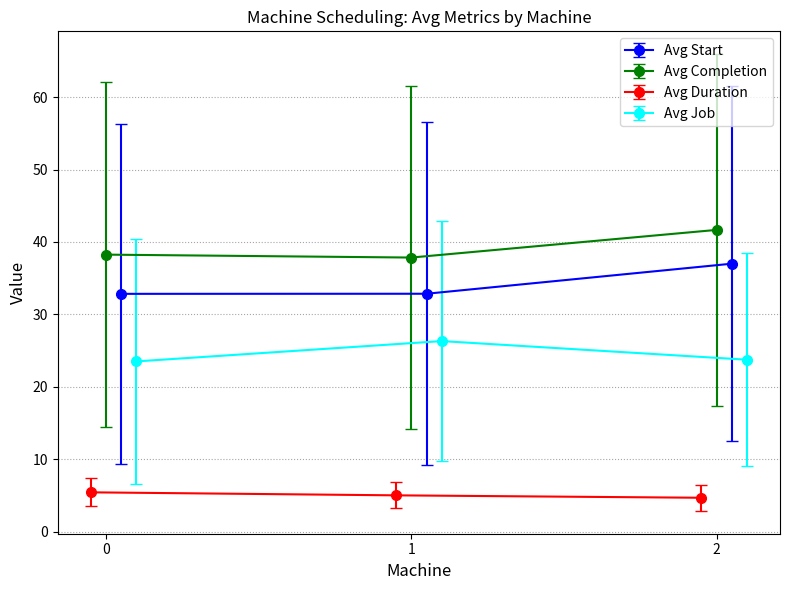

What is the value of the Avg Start point at the 1st from the left?

32.8